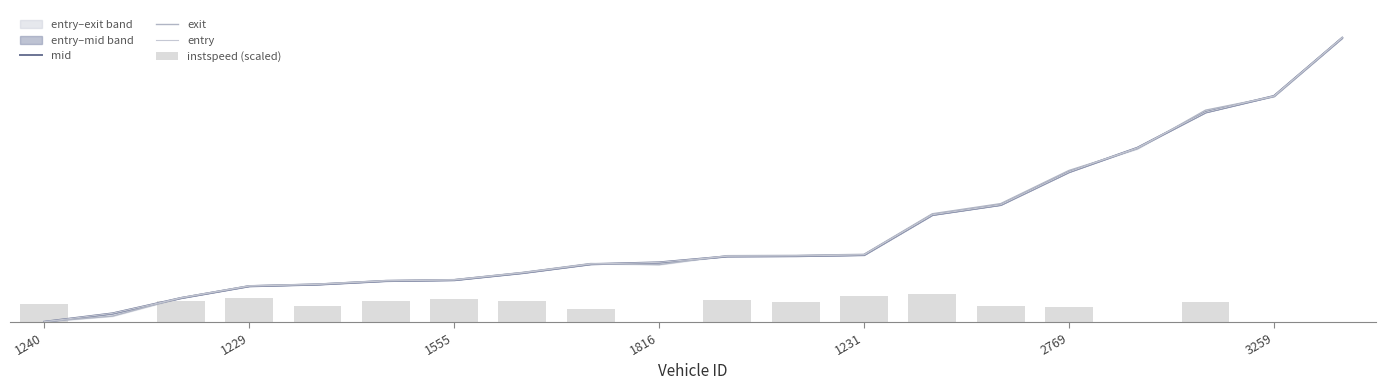

The value of entry at 1231 is 193.0. True or false?

True